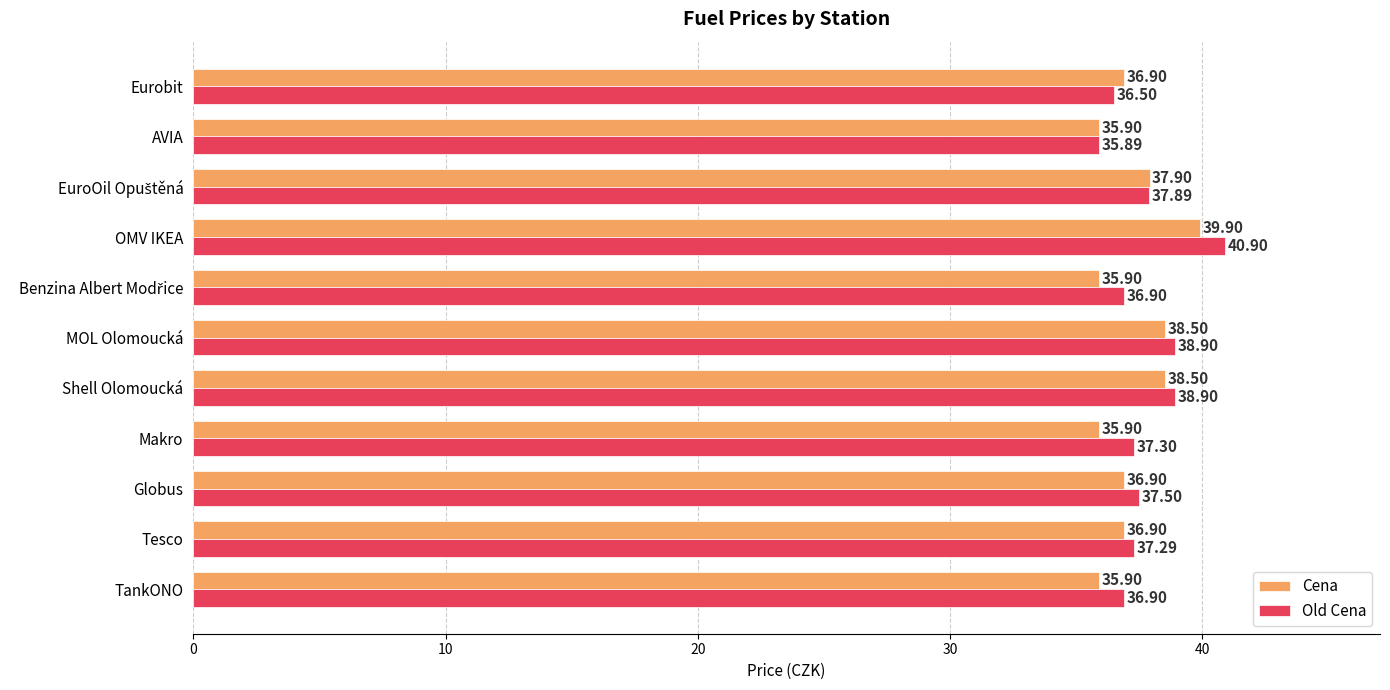

At how many categories does at least one series exceed 38?

3